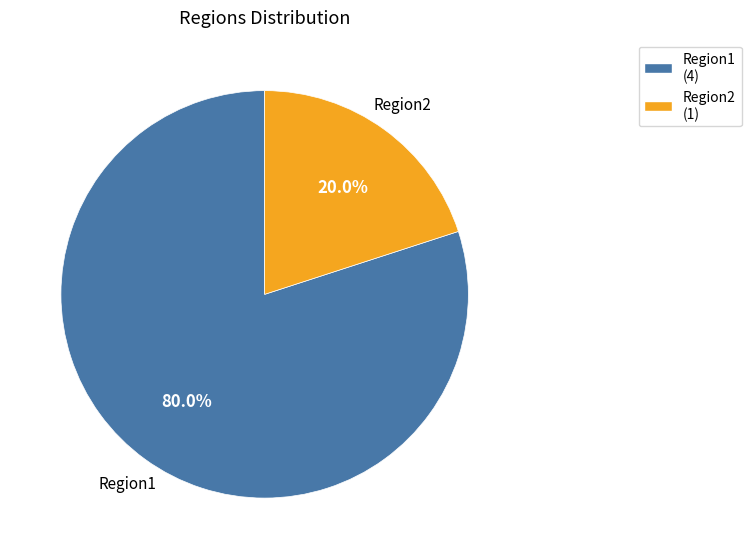

Which category has the smallest portion of the pie?

Region2